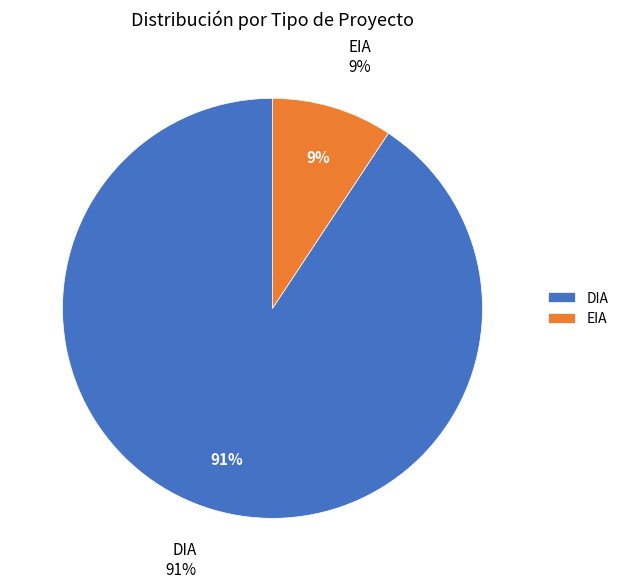

To the nearest percent, what portion does EIA represent?

9%